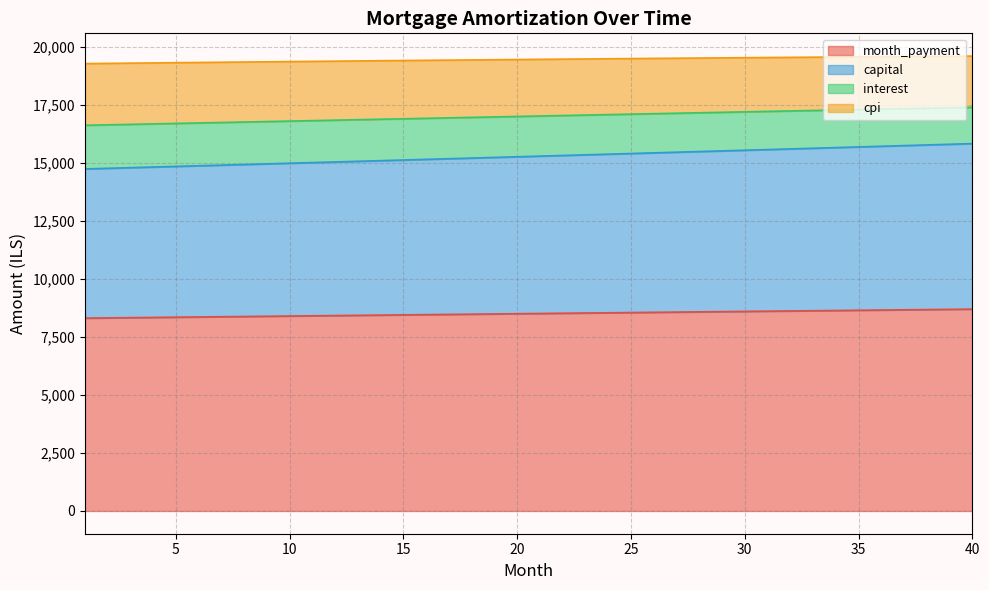

What is the highest value of the month_payment series?

8695.1